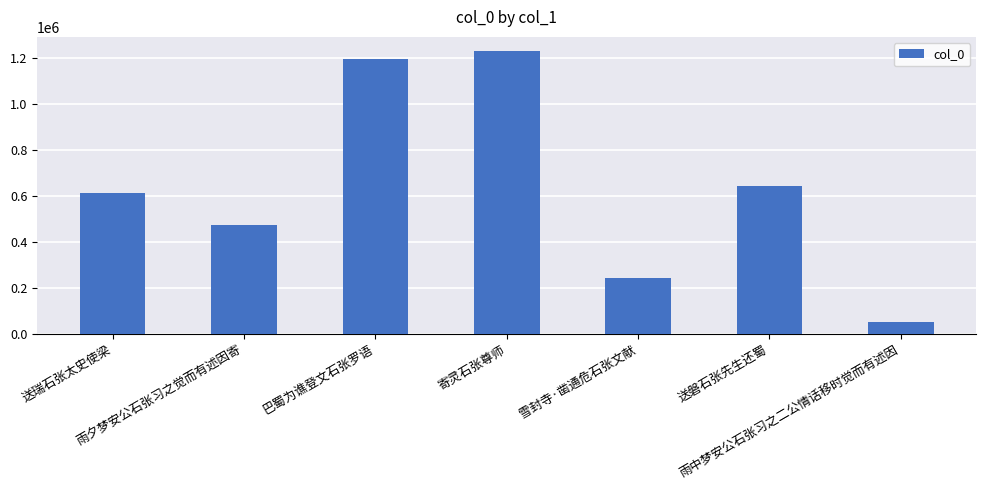

List the labels in order of value, smallest first.

雨中梦安公石张习之二公情话移时觉而有述因, 雪封寺·凿通危石张文献, 雨夕梦安公石张习之觉而有述因寄, 送瑞石张太史使梁, 送磐石张先生还蜀, 巴蜀为谯登文石张罗语, 寄灵石张尊师